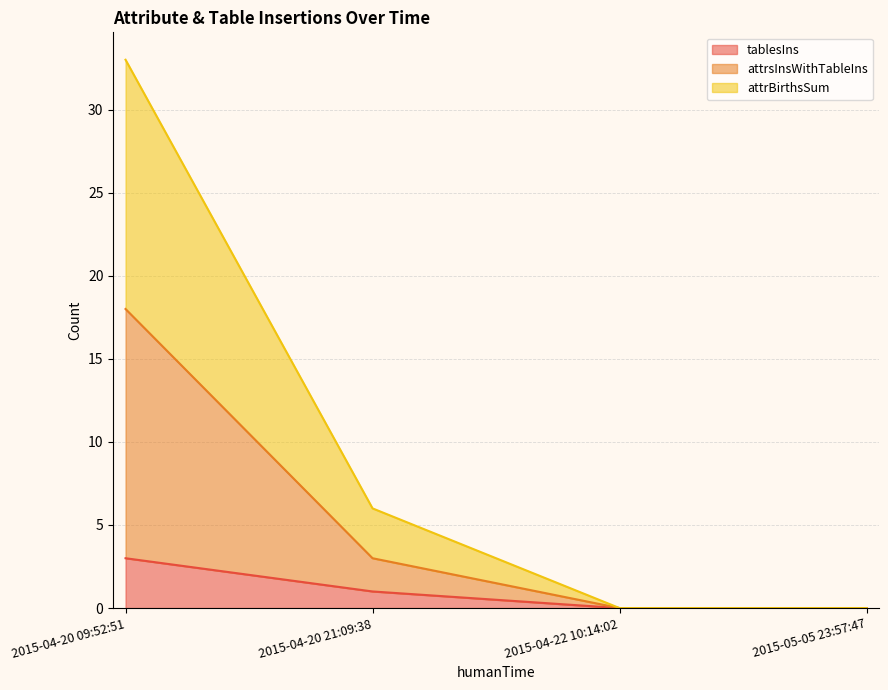

What position from the right is 2015-04-22 10:14:02?

2